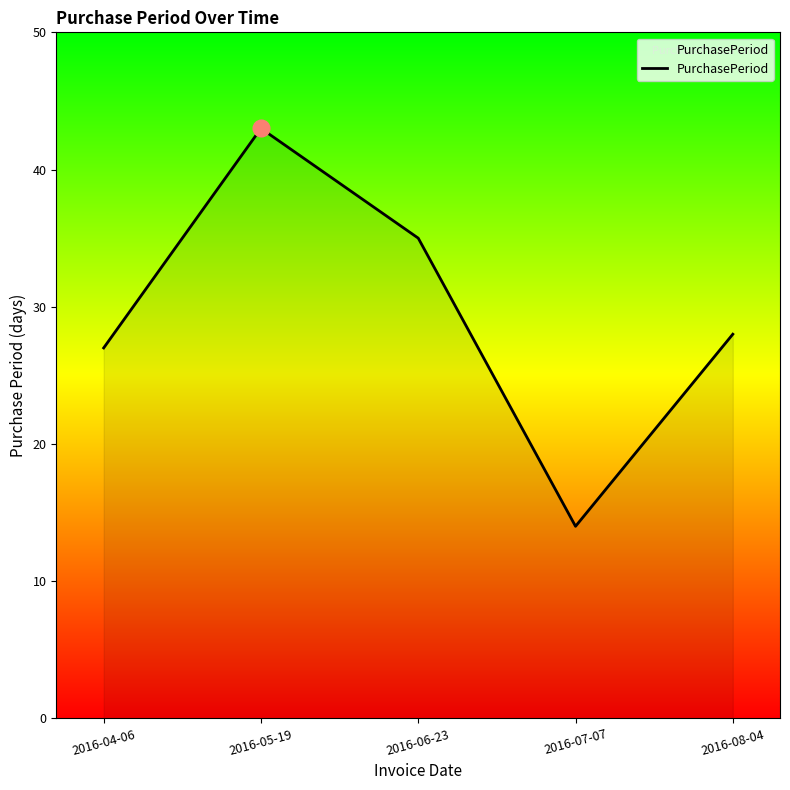

What position from the right is 2016-04-06?

5